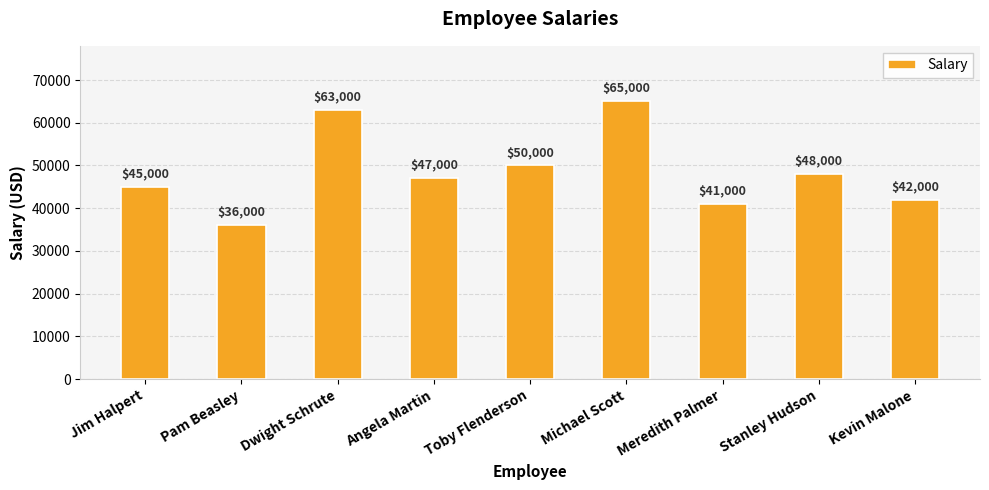

What is the difference between the maximum and minimum values?

29000